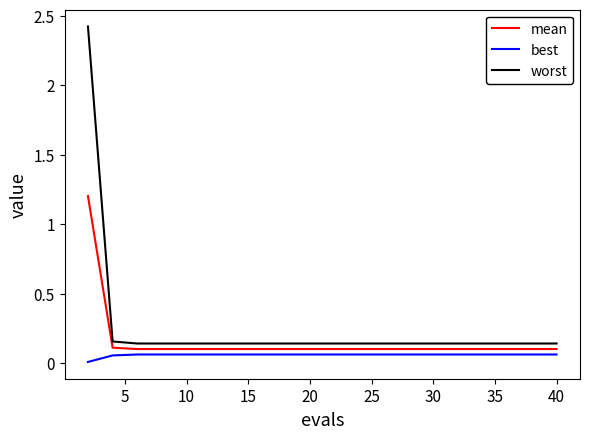

Which series has the widest spread of values?

worst